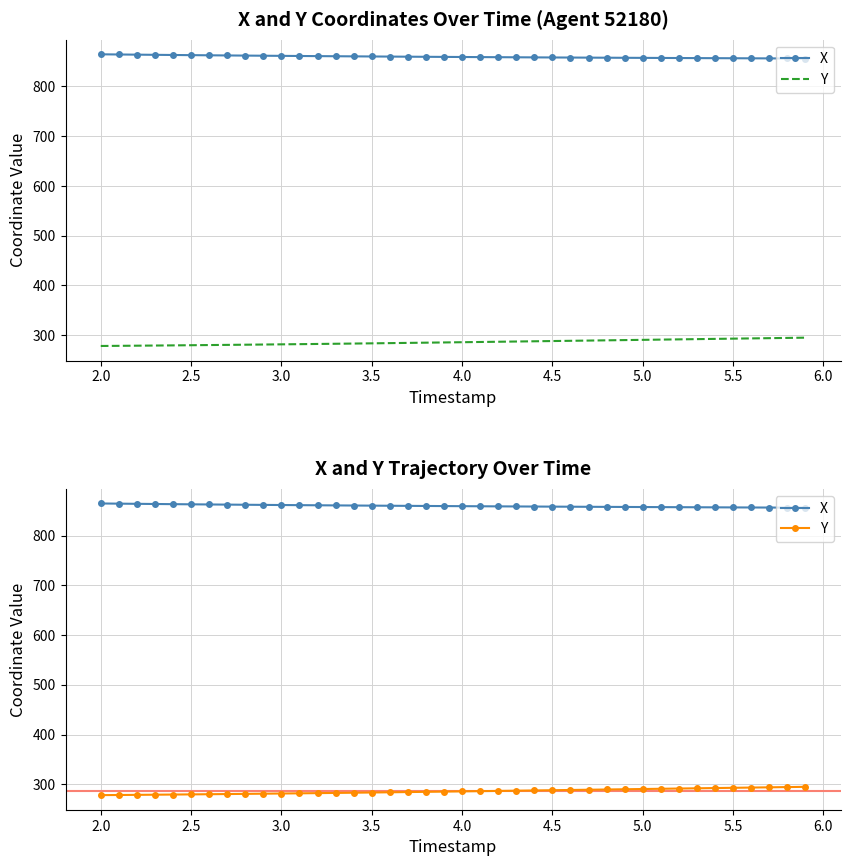

What is the difference between the second highest and second lowest values in the Y series?

15.9